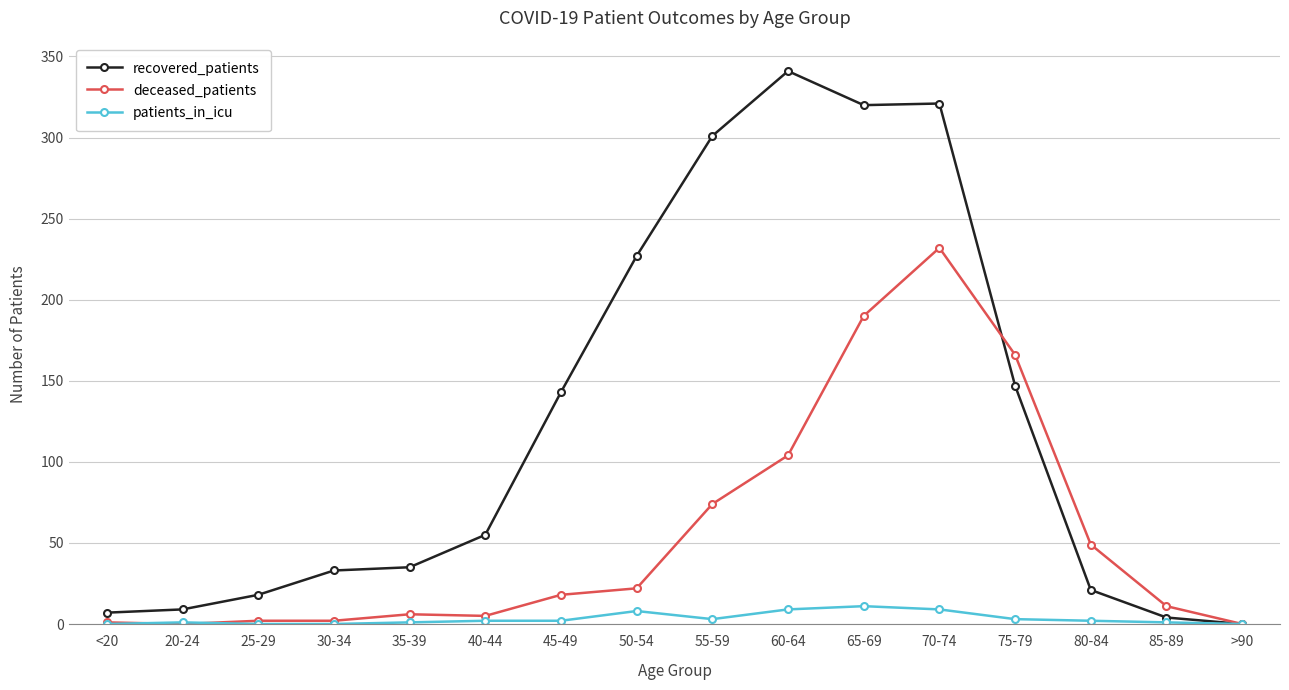

What is the sum of the patients_in_icu values at 35-39 and 40-44?

3